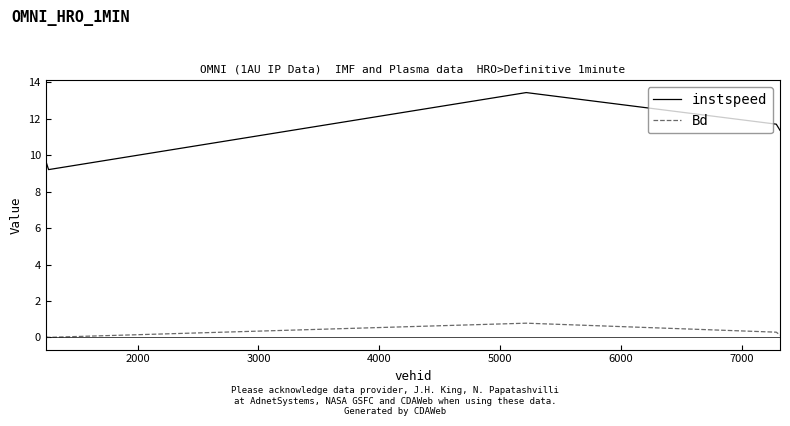

How many lines are shown in the chart?

2